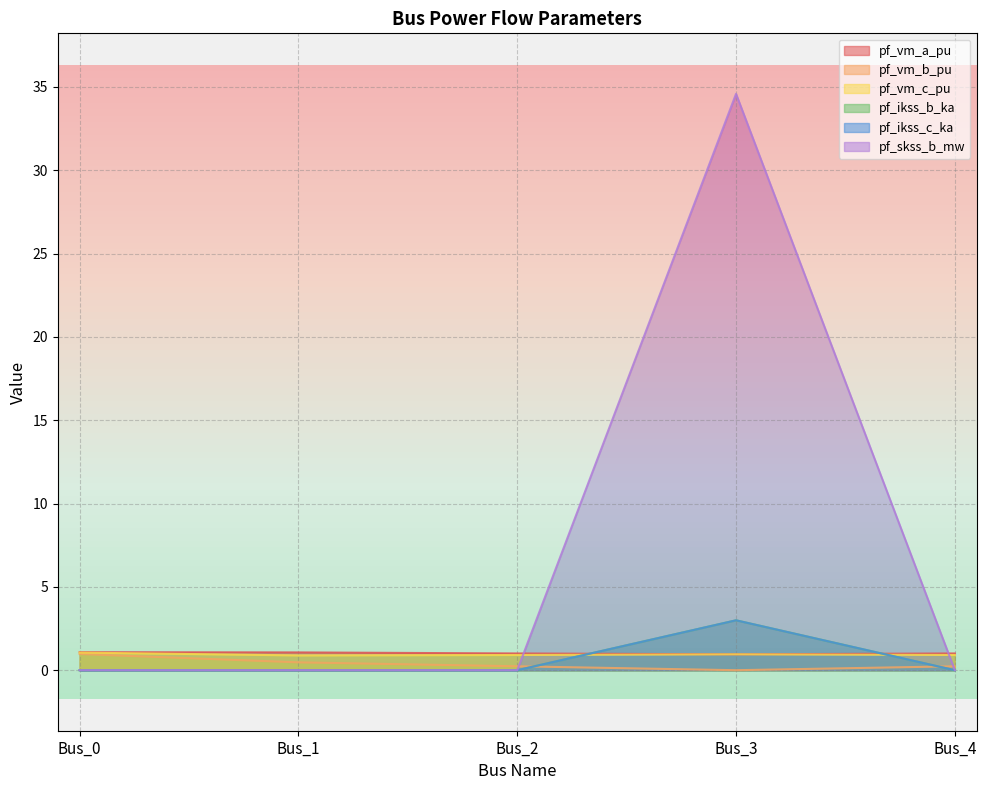

After their last crossing, which series has the higher values: pf_vm_a_pu or pf_vm_c_pu?

pf_vm_a_pu